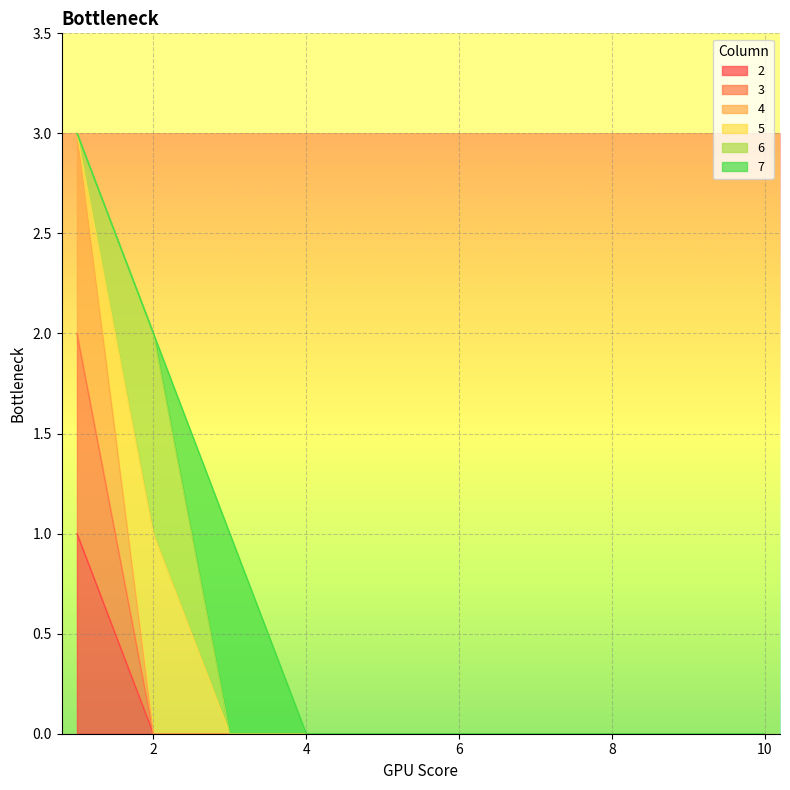

Which series has the largest range (max minus min)?

4